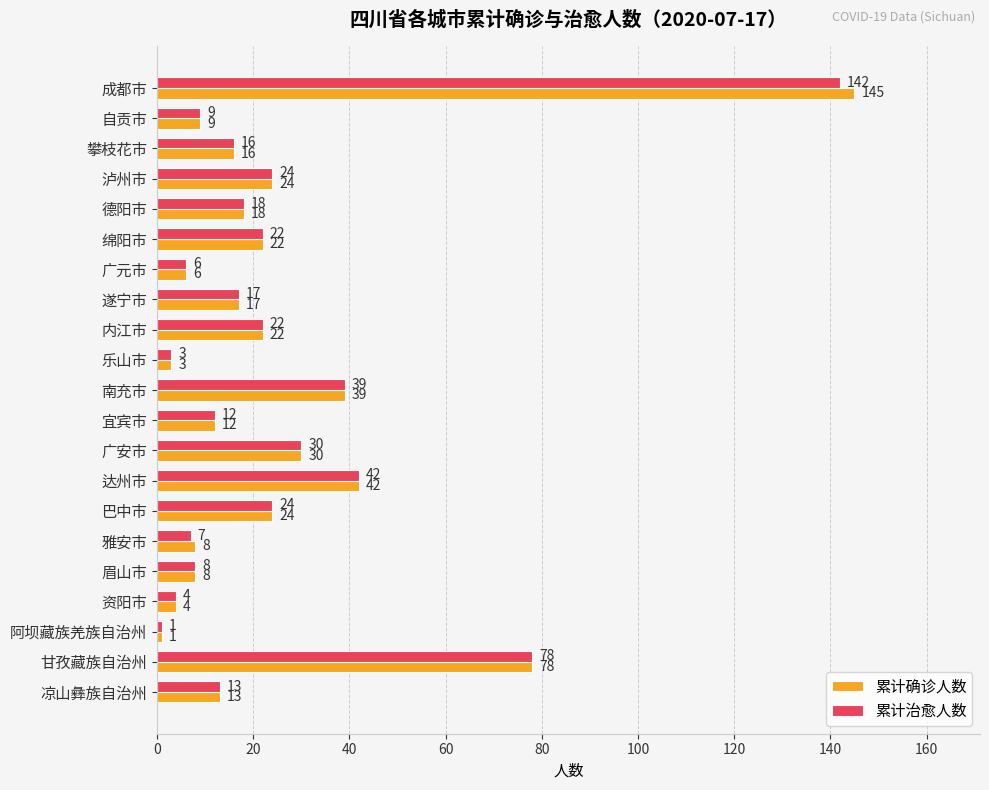

What is the sum of the 累计治愈人数 values at 南充市 and 巴中市?

63